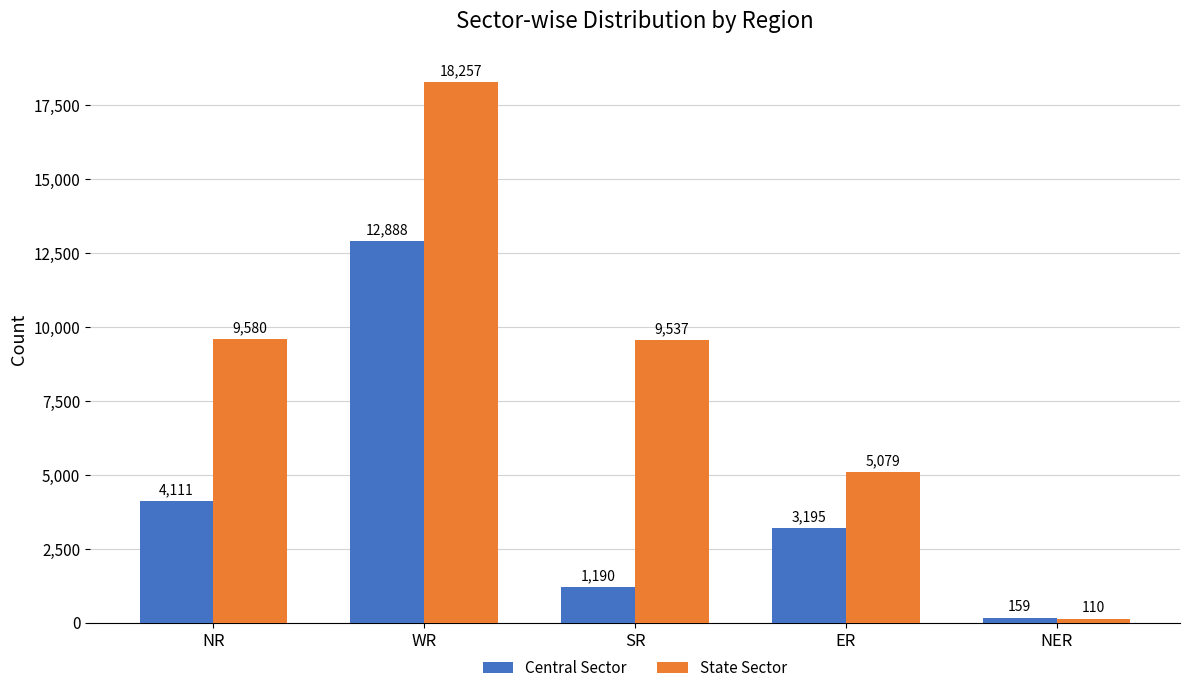

What is the value of the State Sector bar at the 4th from the left?

5079